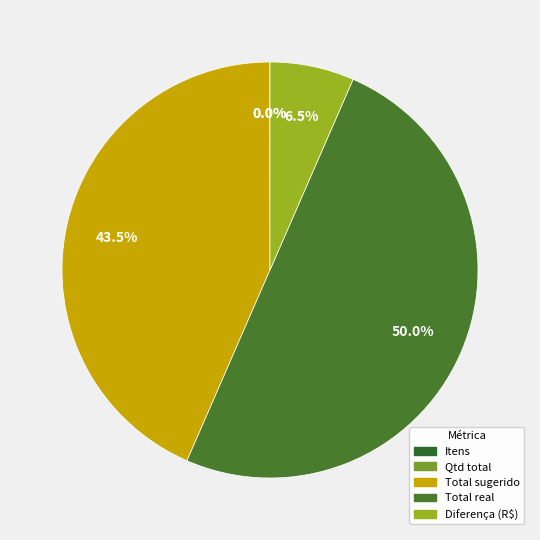

Does any single category account for the majority?

No